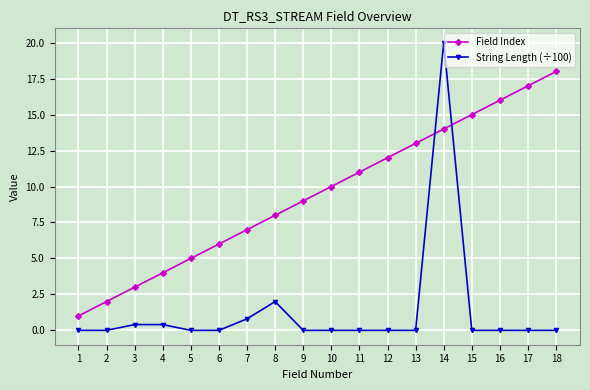

At which label does String Length (÷100) reach its peak?

14